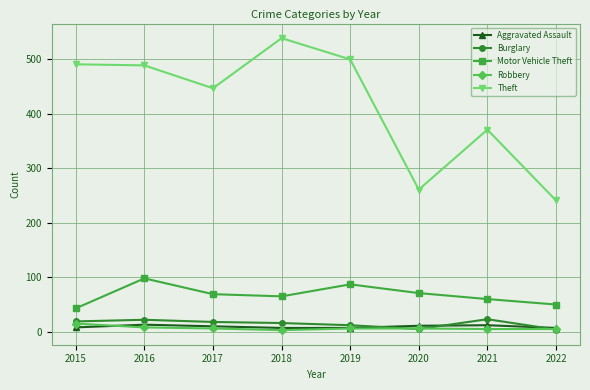

At how many categories does at least one series exceed 264?

6